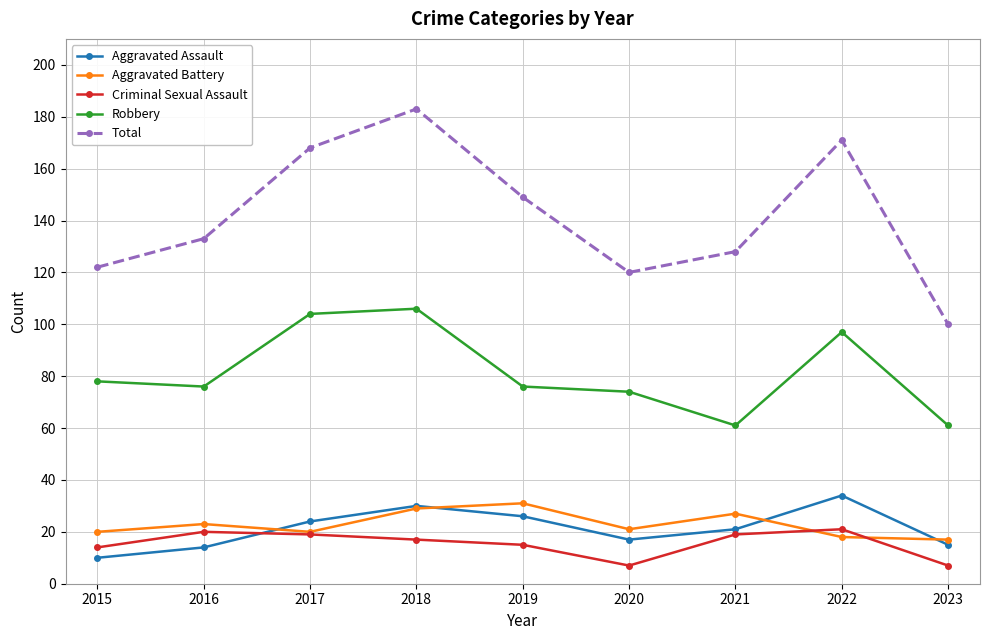

The value of Total at 2019 is 149. True or false?

True